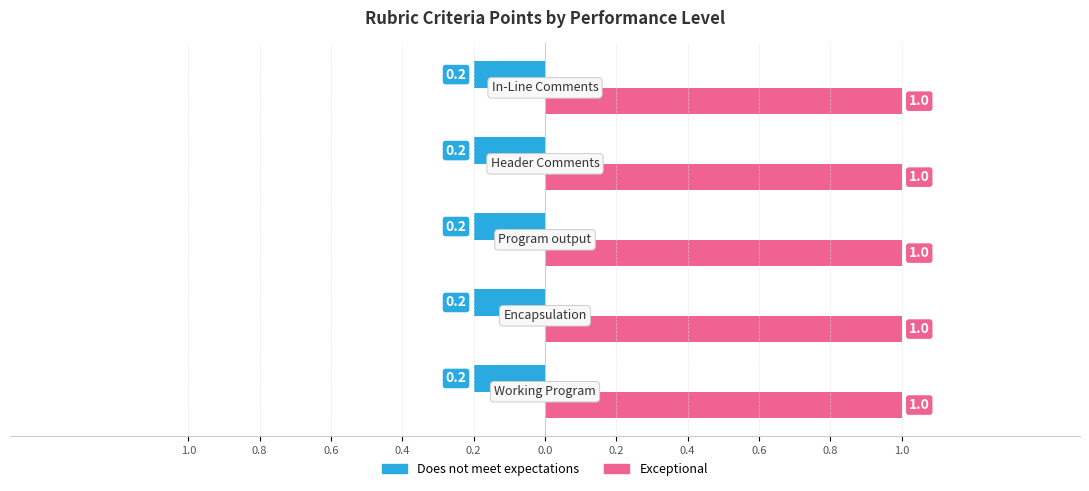

What are all the series names shown in the legend?

Does not meet expectations, Exceptional